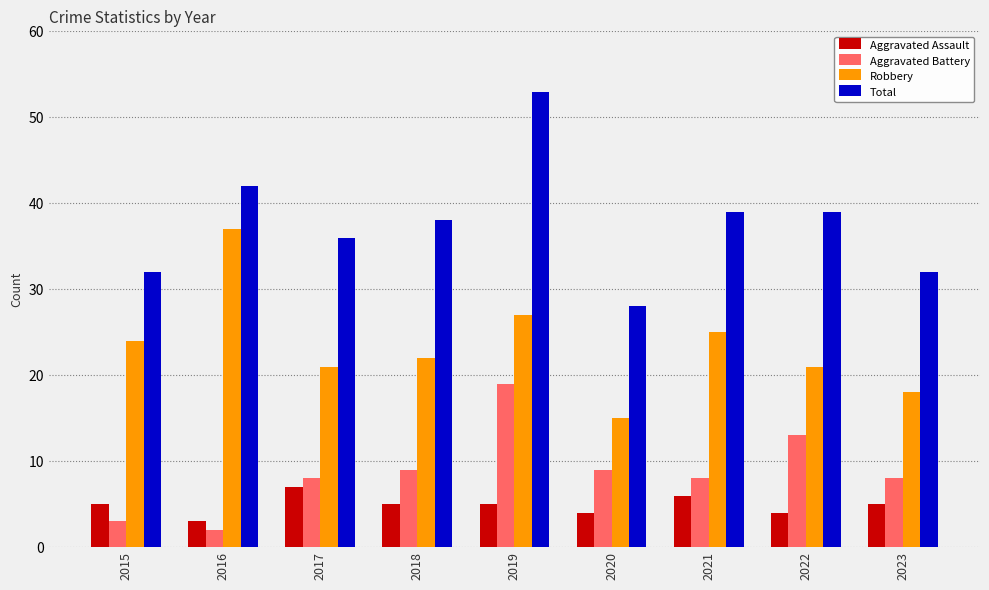

What is the sum of all Robbery values?

210